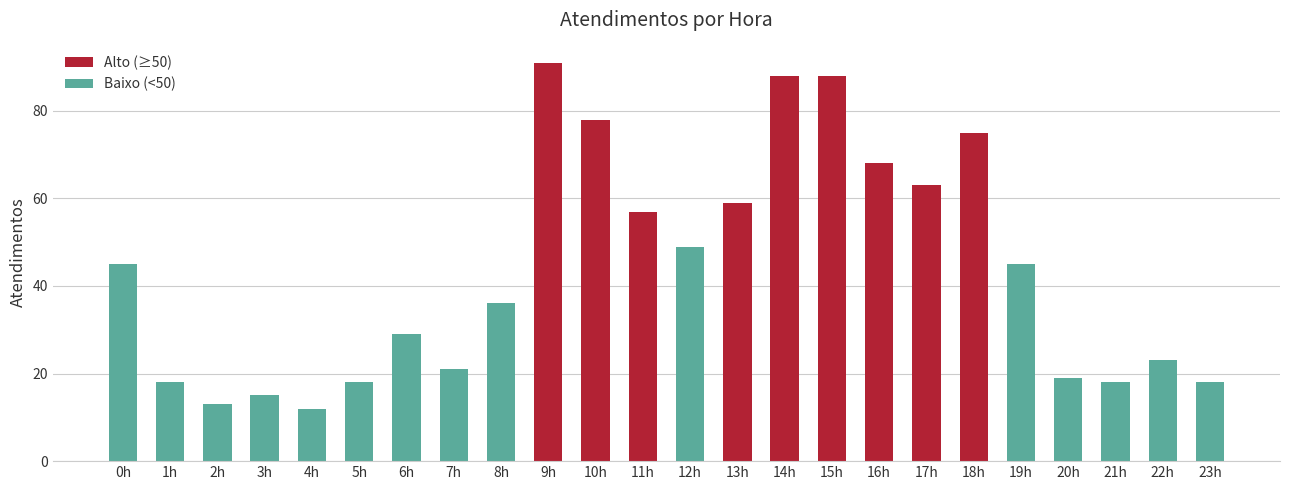

What is the difference between the maximum and minimum values?

79